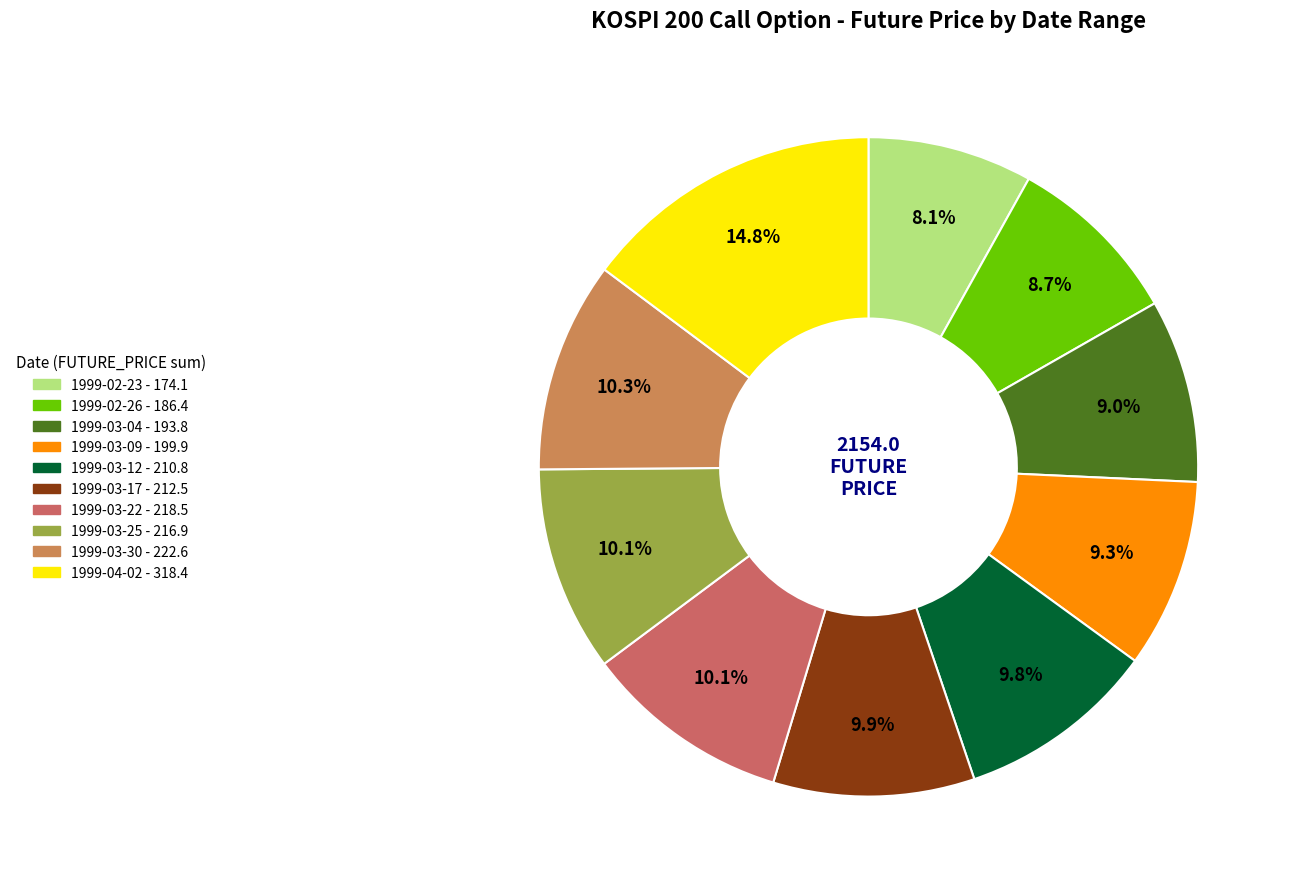

How many segments does this pie chart have?

10